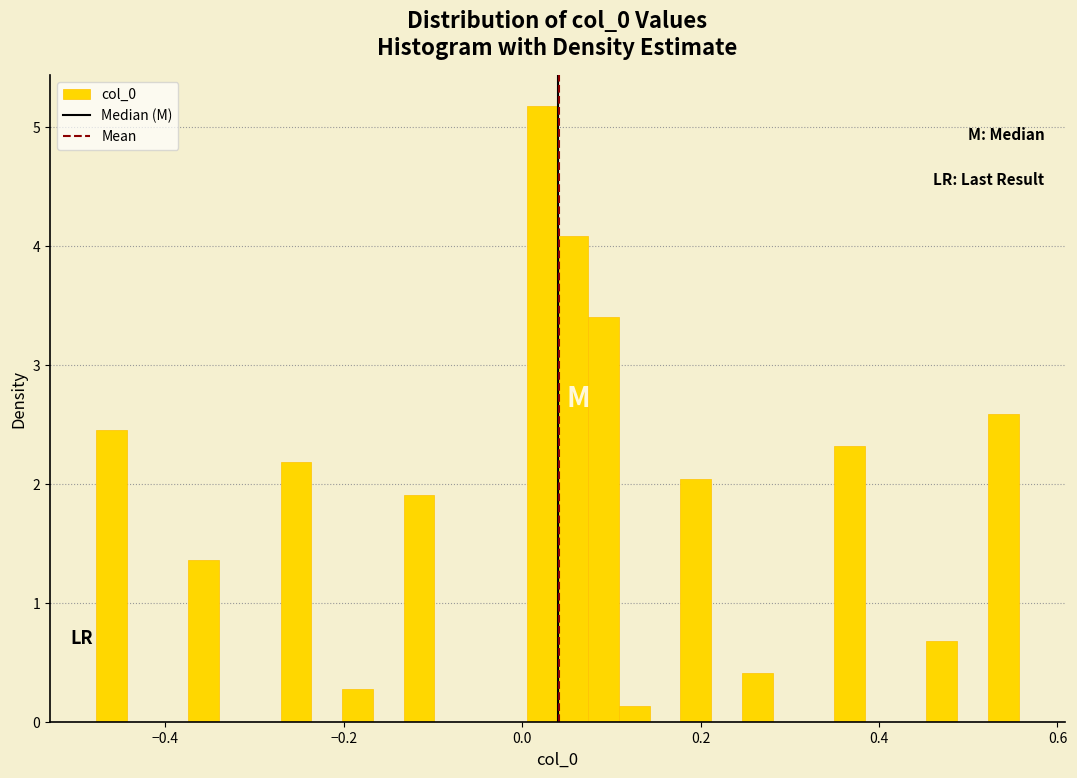

Read against the x-axis, roughly where is the centre of the tallest bar?

0.02